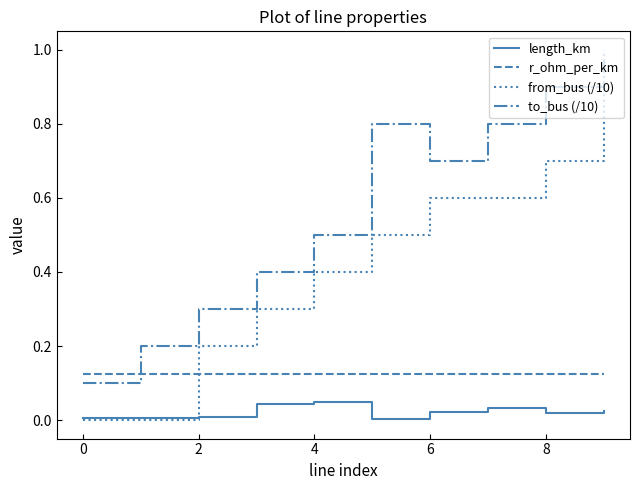

What is the maximum value shown in the chart?

1.0